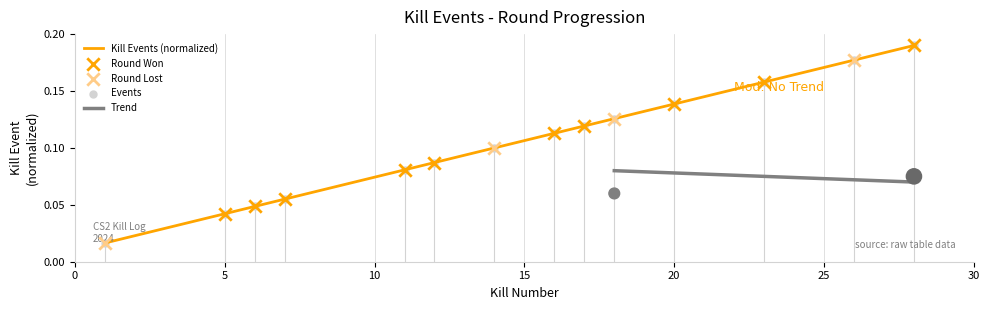

What is the change in value from 11 to 26?

+0.1